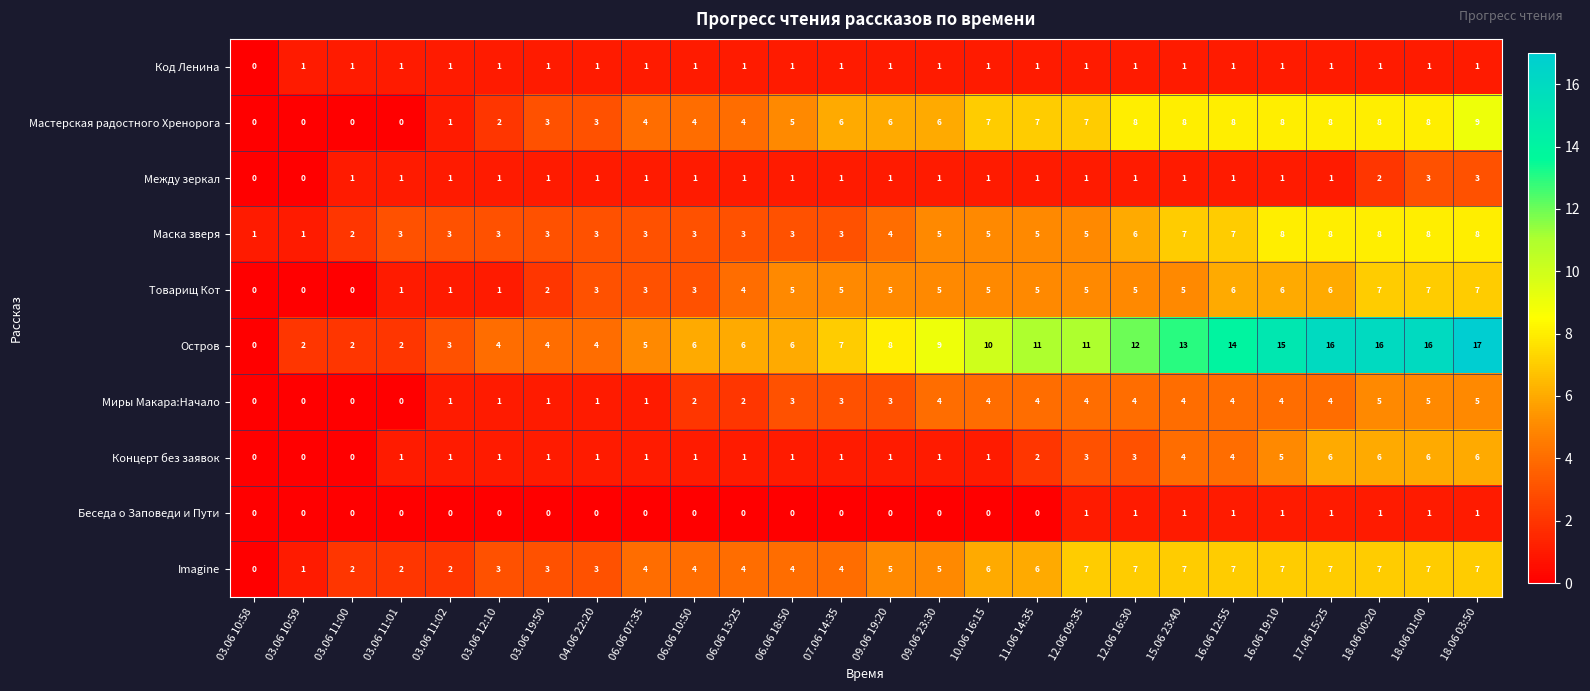

How many Беседа о Заповеди и Пути values are between 0 and 1?

26